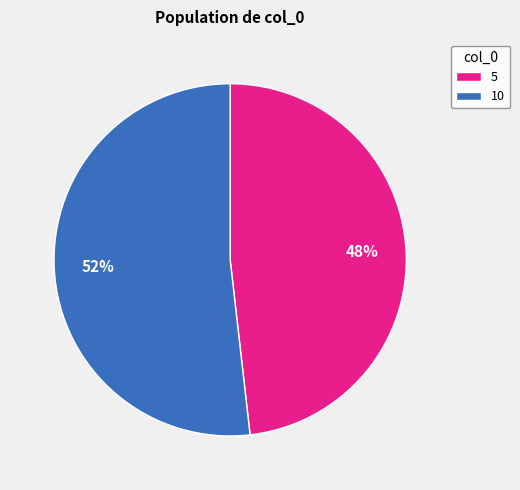

Do 10 and 5 together represent more than half of the pie?

Yes